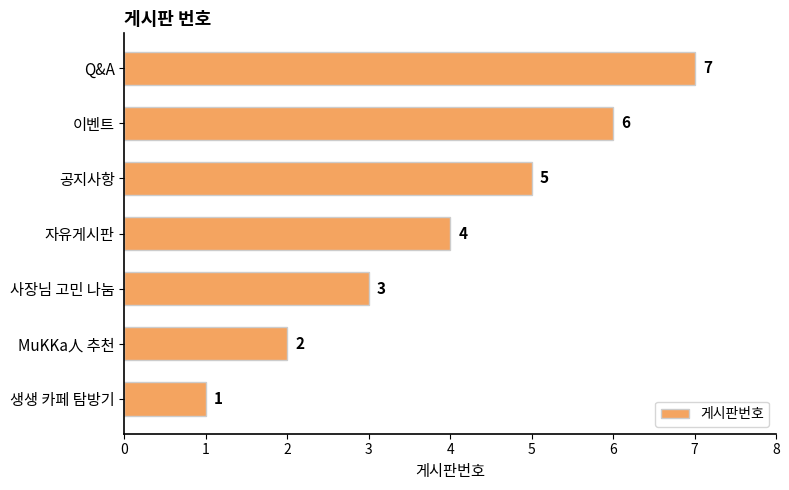

Between 공지사항 and 자유게시판, which is larger?

공지사항